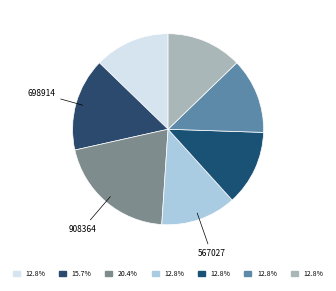

Count the number of slices in the pie.

7